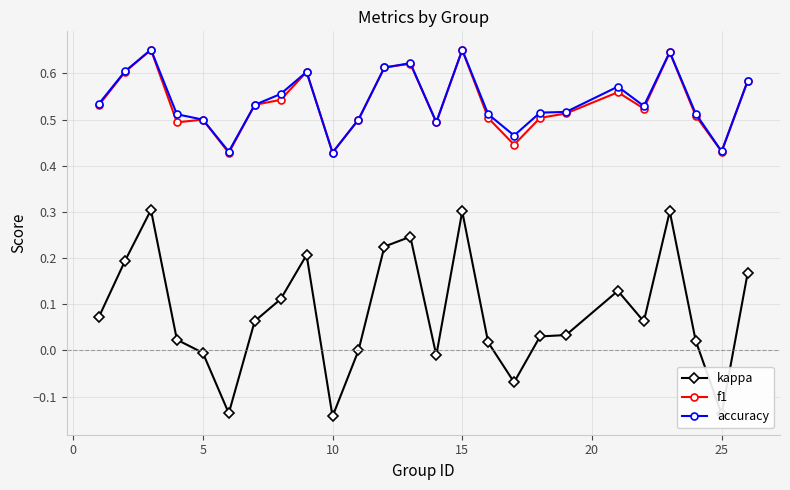

True or false: f1 and kappa cross at least once.

False